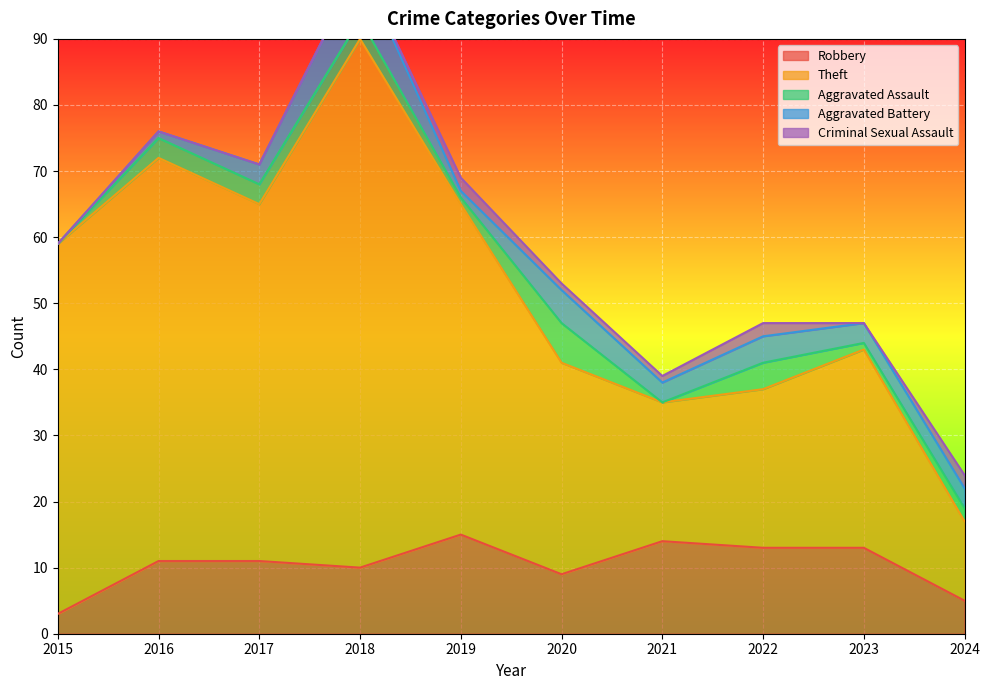

What is the total value across all series at 2021?

39